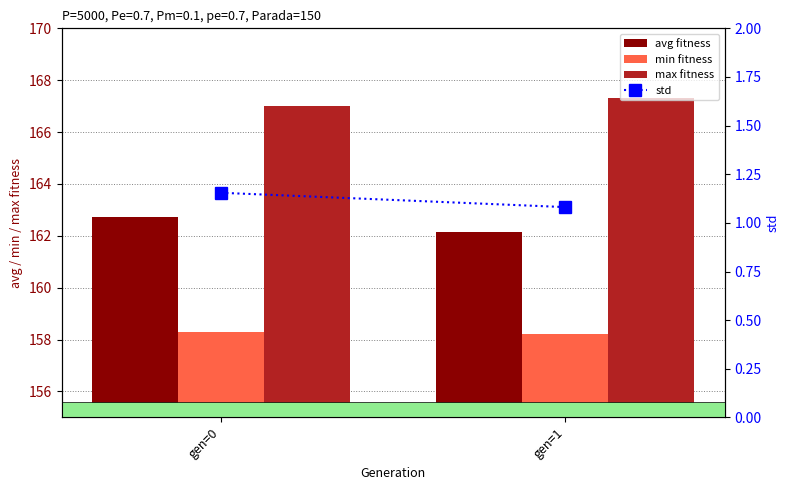

What is the average value of the avg fitness series?

162.4